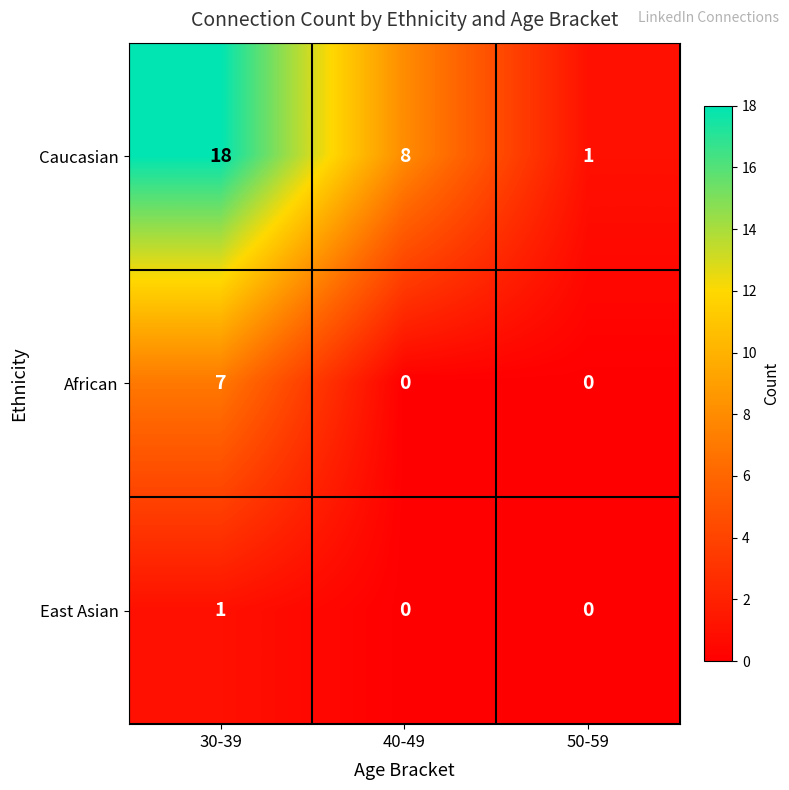

What is the total value across all series at 30-39?

26